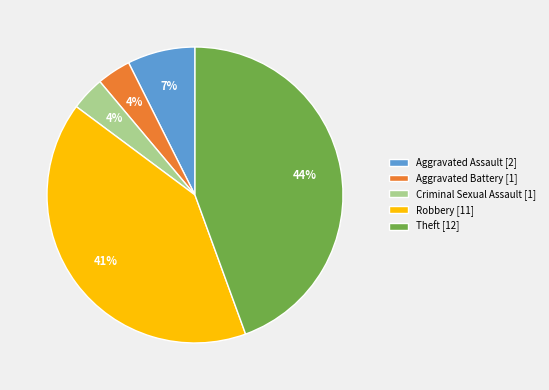

Is there a majority slice in this chart?

No